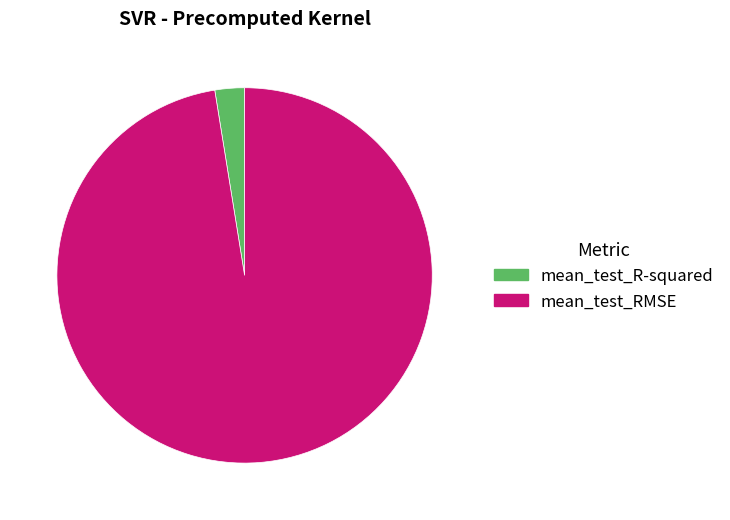

Which slice represents more than half of the pie?

mean_test_RMSE